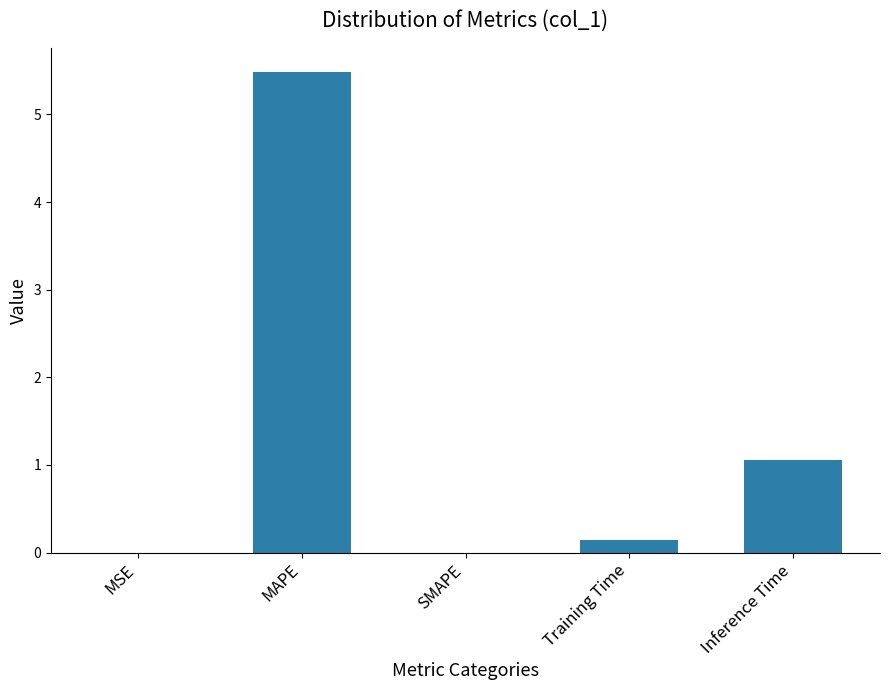

Between MAPE and Inference Time, which is larger?

MAPE